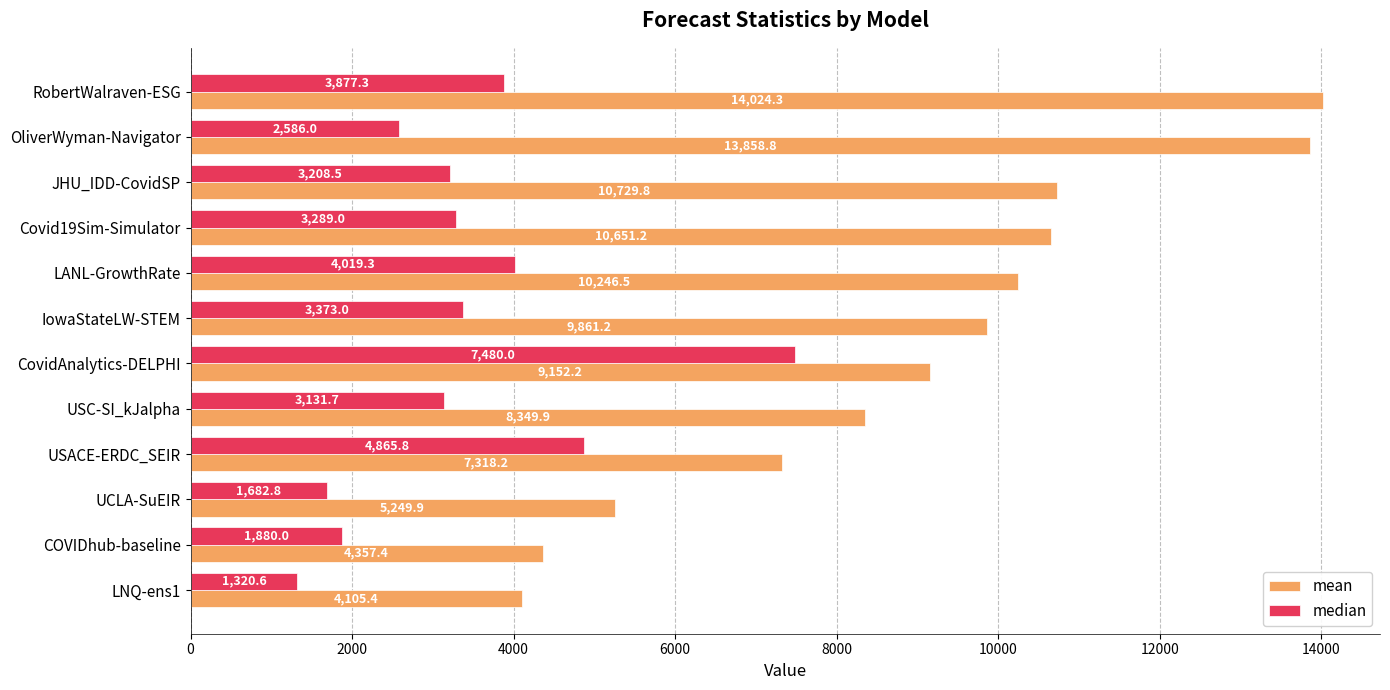

At which category is the sum across all series the highest?

RobertWalraven-ESG